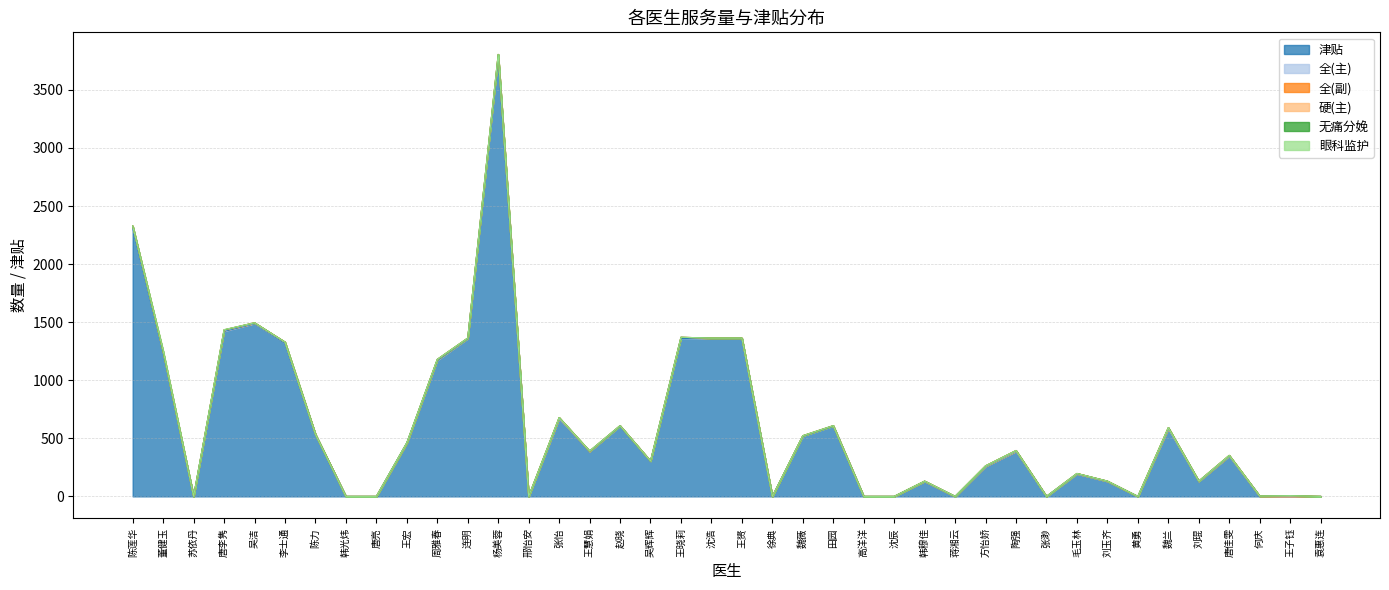

Reading left to right, transcribe all the data shown in this chart.

津贴: 2311.2	1232.8	0.0	1421.6	1488.1	1317.6	532.4	0.0	0.0	460.0	1170.8	1358.5	3780.0	0.0	669.6	386.4	604.8	302.4	1360.8	1358.5	1358.5	0.0	518.4	604.8	0.0	0.0	129.6	0.0	259.2	388.8	0.0	194.4	129.6	0.0	583.2	129.6	348.0	0.0	0.0	0.0
全(主): 14.0	3.0	0.0	7.0	2.2	7.0	2.0	0.0	0.0	0.0	6.0	2.2	25.0	0.0	1.0	2.0	4.0	2.0	9.0	2.2	2.2	0.0	3.0	4.0	0.0	0.0	0.0	0.0	0.0	0.0	0.0	0.0	0.0	0.0	0.0	0.0	0.0	0.0	0.0	0.0
全(副): 3.0	9.0	0.0	5.0	4.2	4.0	0.0	0.0	0.0	0.0	2.0	2.2	0.0	0.0	8.0	0.0	0.0	0.0	0.0	2.2	2.2	0.0	1.0	0.0	0.0	0.0	2.0	0.0	4.0	6.0	0.0	3.0	2.0	0.0	9.0	2.0	5.0	3.0	6.0	0.0
硬(主): 0.0	0.0	0.0	0.0	0.0	0.0	0.0	0.0	0.0	0.0	1.0	0.0	0.0	0.0	0.0	2.0	0.0	0.0	0.0	0.0	0.0	0.0	0.0	0.0	0.0	0.0	0.0	0.0	0.0	0.0	0.0	0.0	0.0	0.0	0.0	0.0	0.0	0.0	0.0	0.0
无痛分娩: 0.0	0.0	0.0	0.0	0.0	0.0	0.0	0.0	0.0	2.0	0.0	0.0	0.0	0.0	0.0	0.0	0.0	0.0	0.0	0.0	0.0	0.0	0.0	0.0	0.0	0.0	0.0	0.0	0.0	0.0	0.0	0.0	0.0	0.0	0.0	0.0	0.0	0.0	0.0	0.0
眼科监护: 0.0	10.0	0.0	2.0	0.0	0.0	0.0	0.0	0.0	0.0	0.0	0.0	0.0	0.0	0.0	0.0	0.0	0.0	0.0	0.0	0.0	0.0	0.0	0.0	0.0	0.0	0.0	0.0	0.0	0.0	0.0	0.0	0.0	0.0	0.0	0.0	0.0	0.0	0.0	0.0